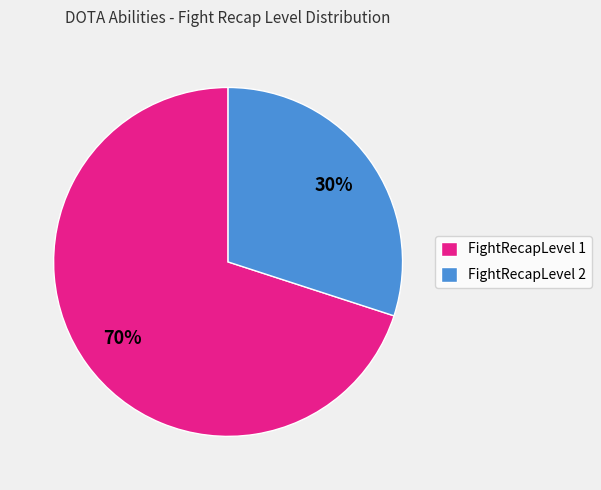

Combined, do FightRecapLevel 1 and FightRecapLevel 2 account for over 50%?

Yes